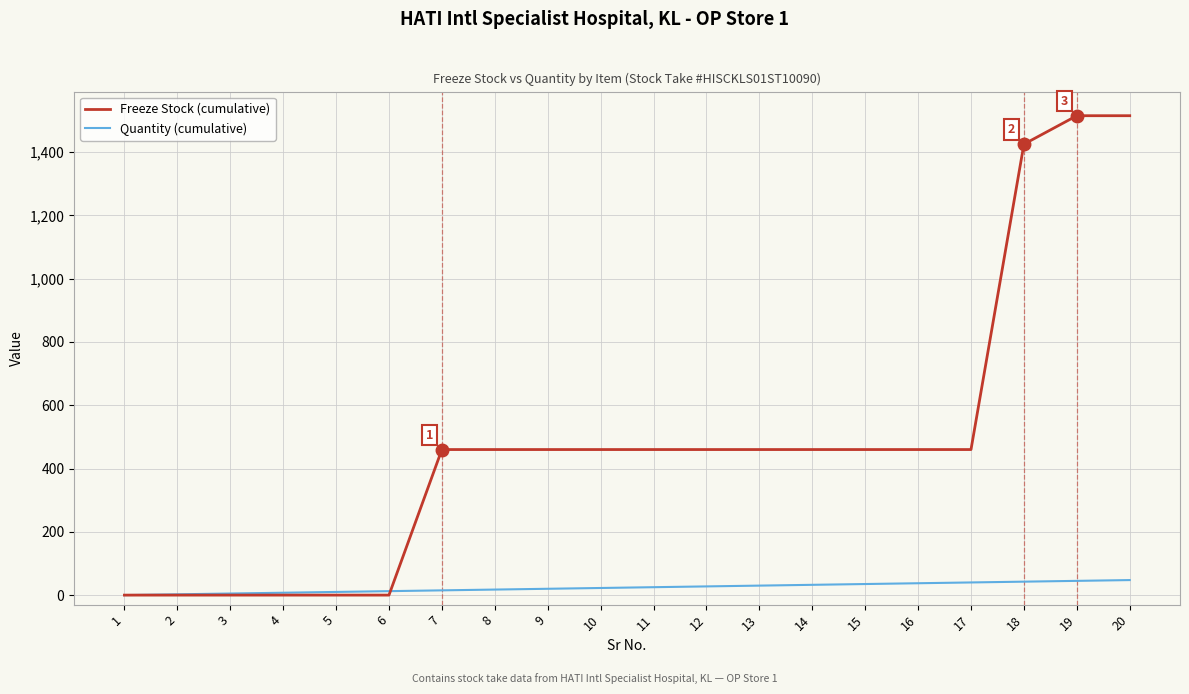

Is the value of Freeze Stock (cumulative) at 7 greater than the value of Quantity (cumulative) at 1?

Yes